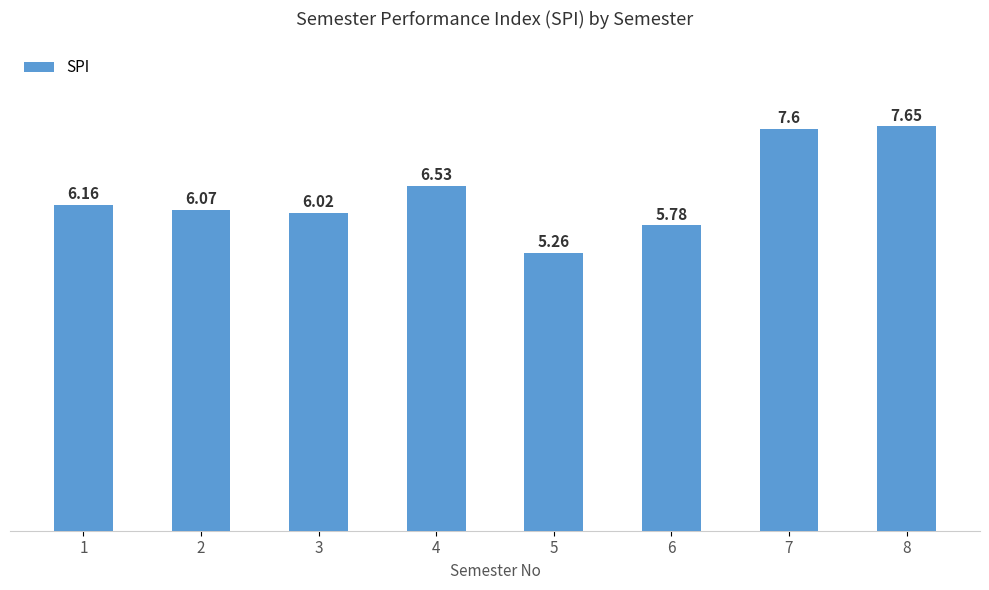

Where does the data first go above 6?

1